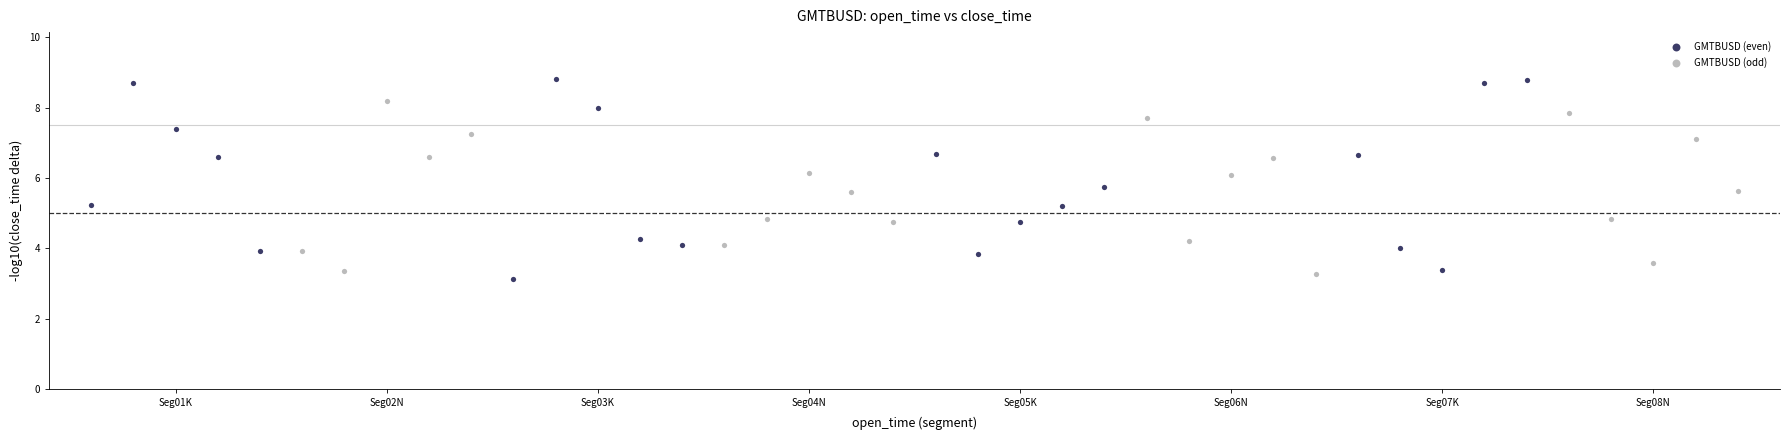

Which series contains the highest Y value?

GMTBUSD (even)